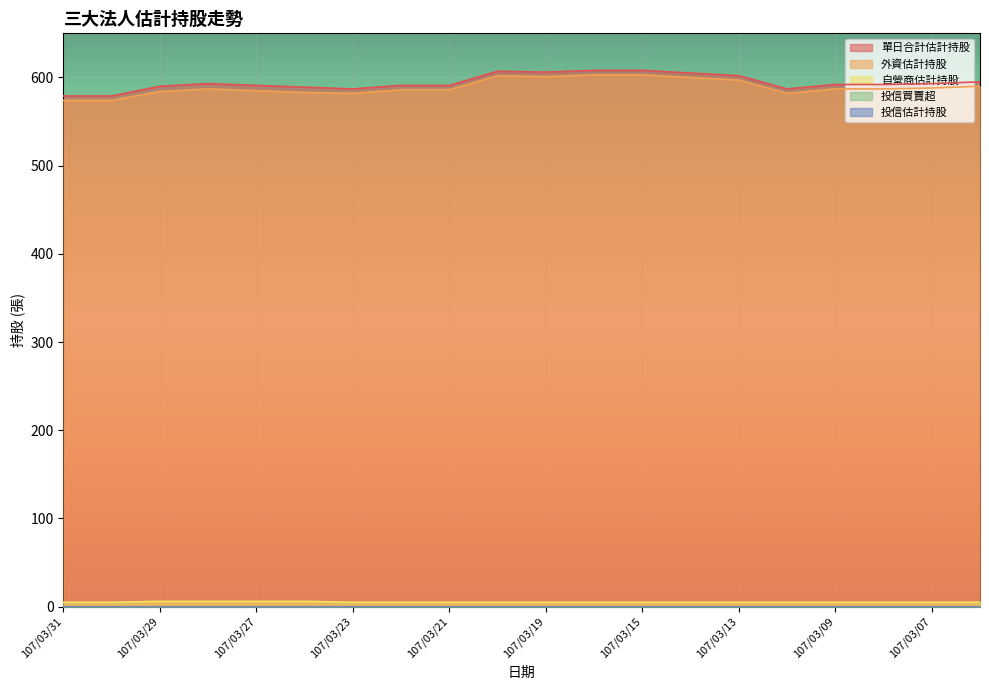

What is the difference between the maximum and minimum values in the 自營商估計持股 series?

1